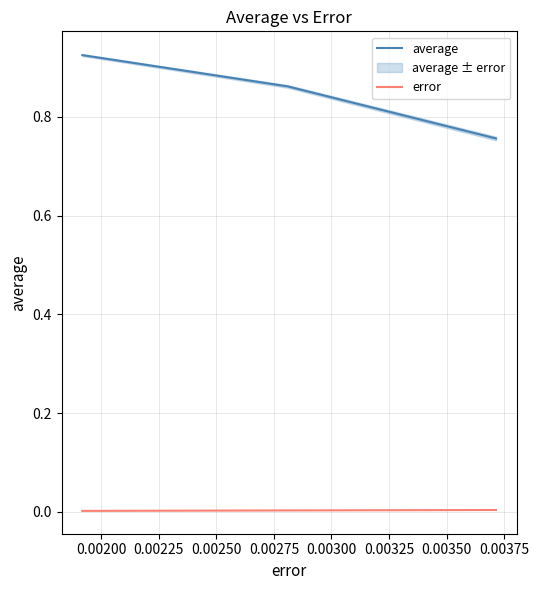

The value of average at 0.00200 is 1.5. True or false?

False